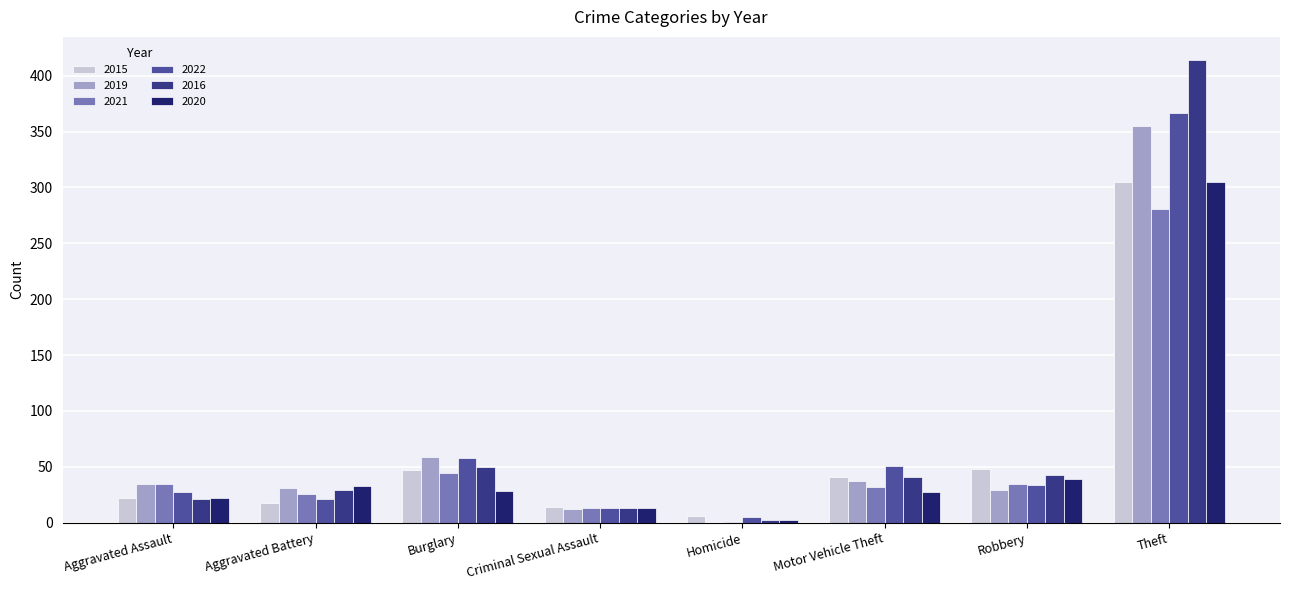

Read the 2016 value at Aggravated Assault.

21